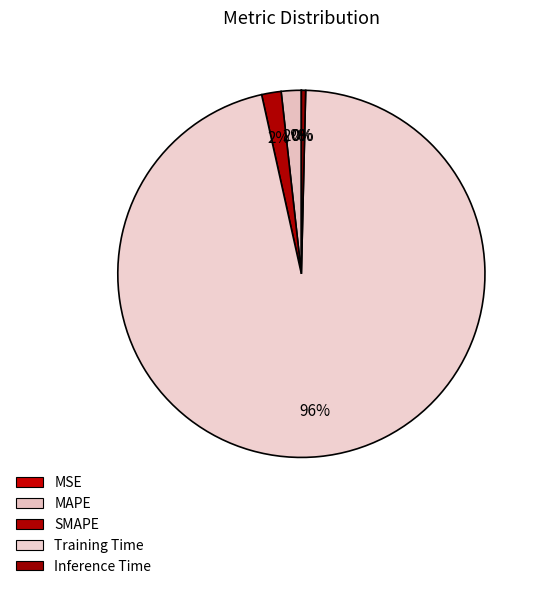

What is the total percentage of MSE and Inference Time?

0.4%